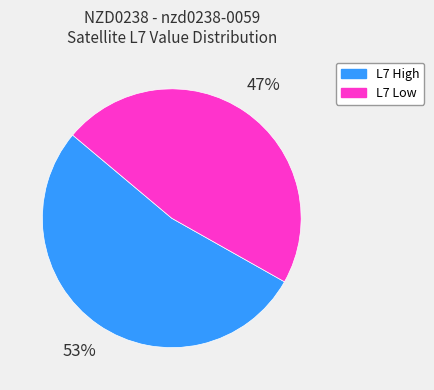

To the nearest percent, what is the difference between the largest and smallest slice percentages?

6%